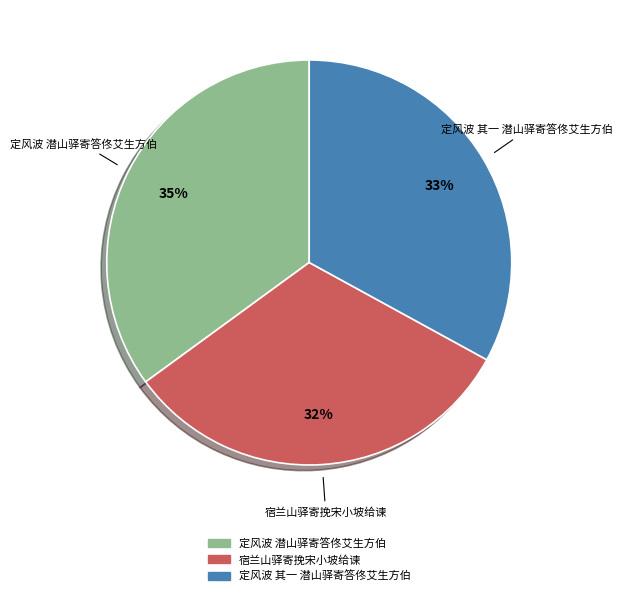

Is it true that 定风波 其一 潜山驿寄答佟艾生方伯 is 33% of the pie?

True